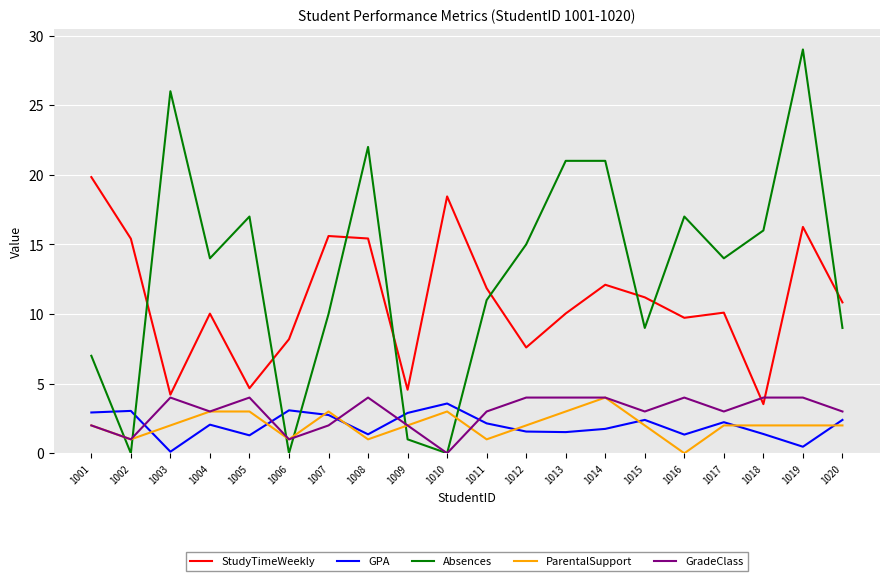

Does the chart have visible grid lines?

Yes